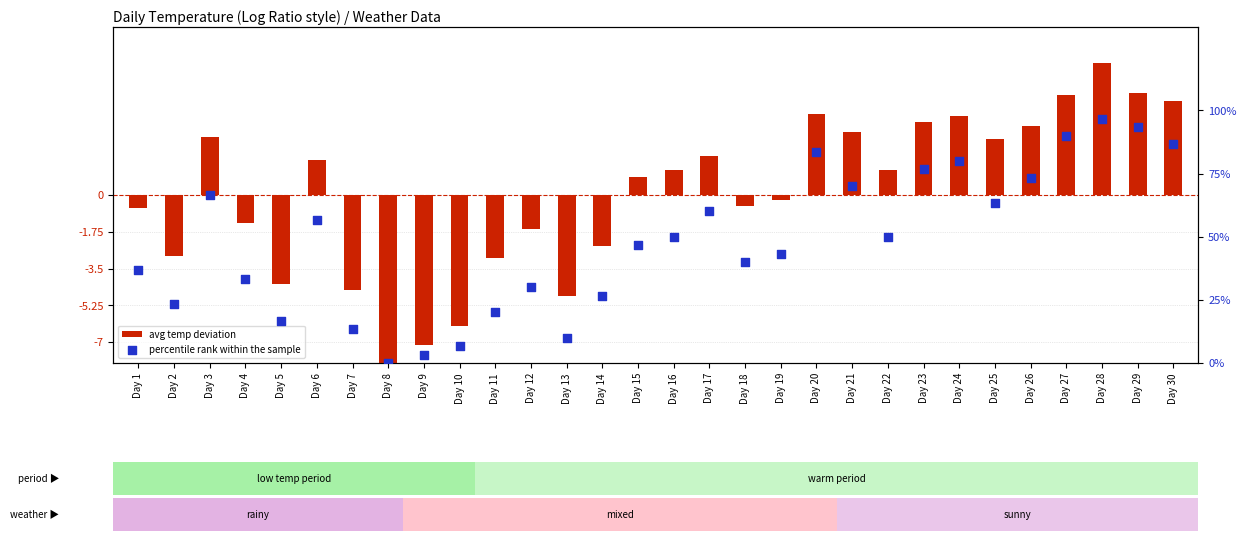

At which category is the sum across all series the highest?

Day 28